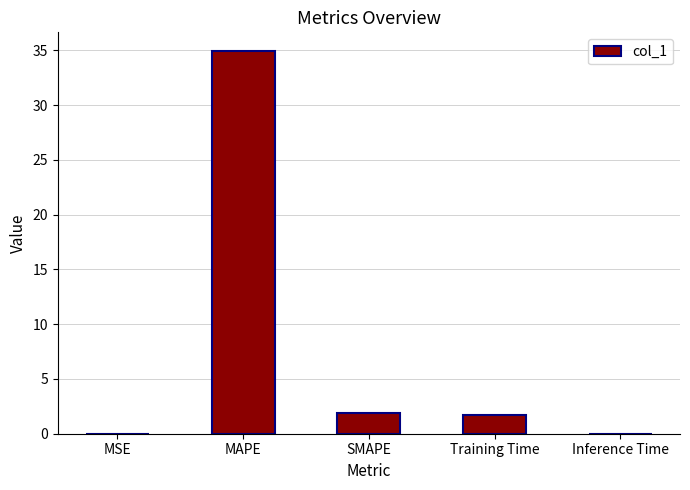

Which label corresponds to the largest value in the chart?

MAPE